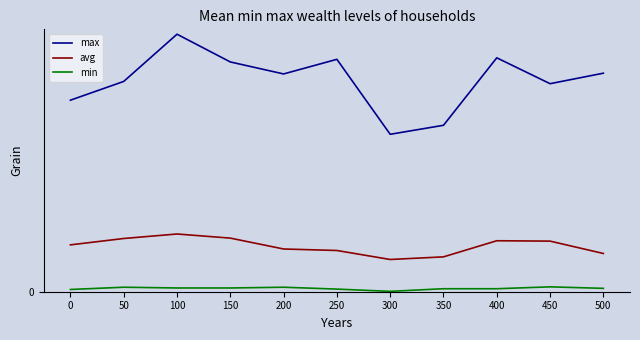

The avg series shows 135 at 450. True or false?

True